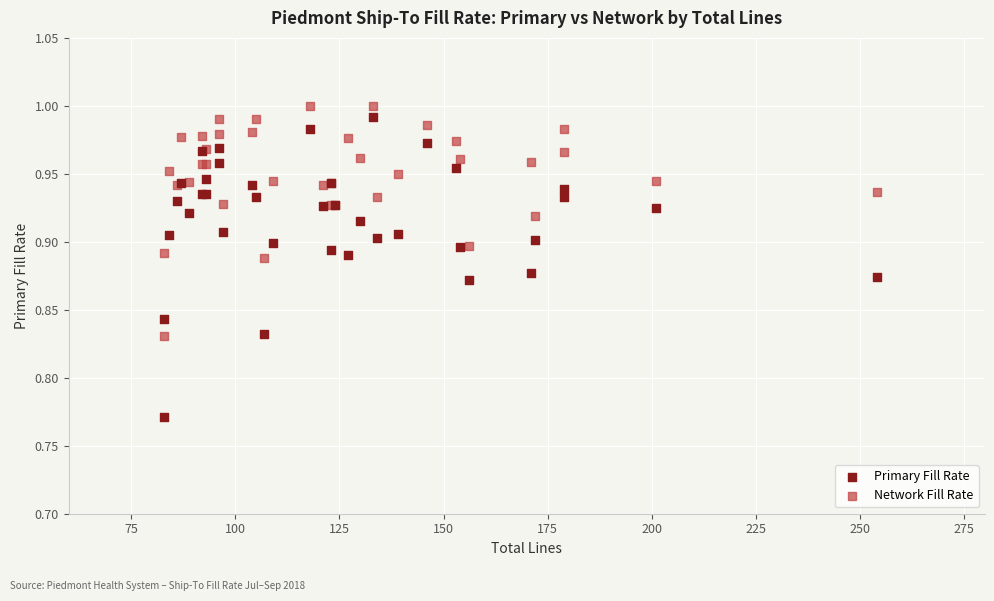

Which series contains the lowest Y value?

Primary Fill Rate